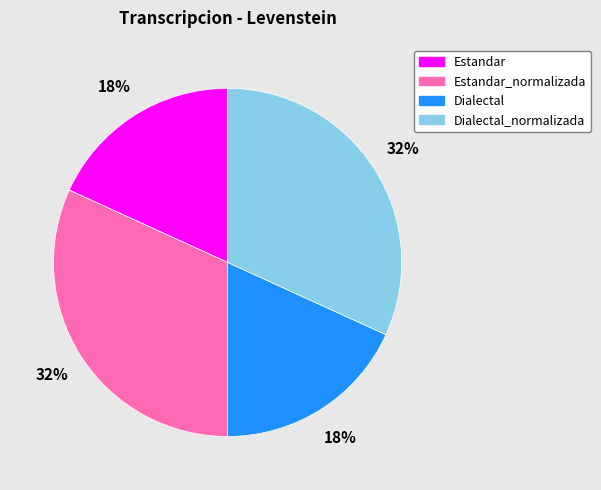

Is it true that Dialectal is 4% of the pie?

False